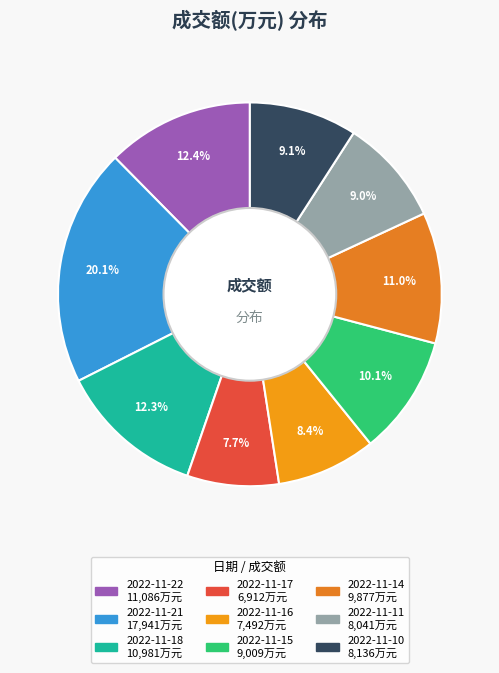

To the nearest percent, what is the average slice percentage?

11%